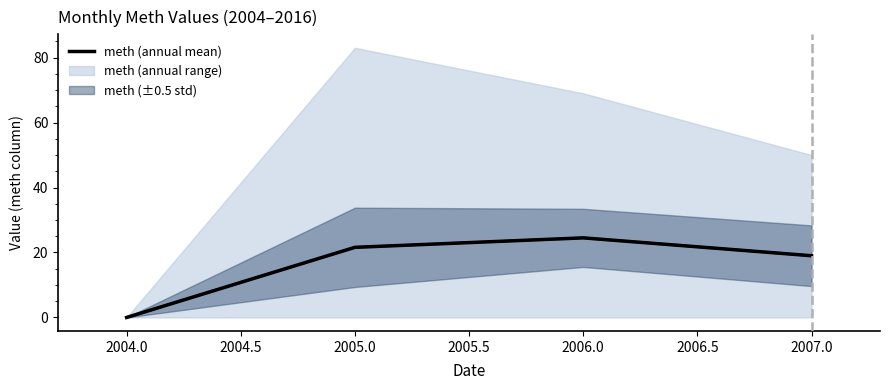

How many interior local peaks does the meth (annual mean) series have?

1